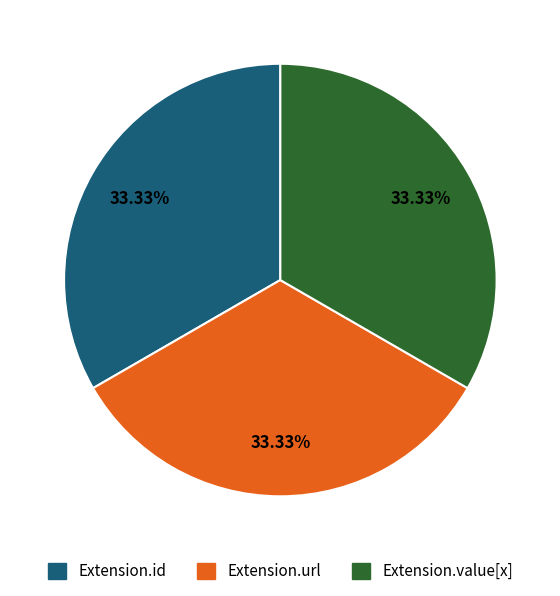

Does any single category account for the majority?

No